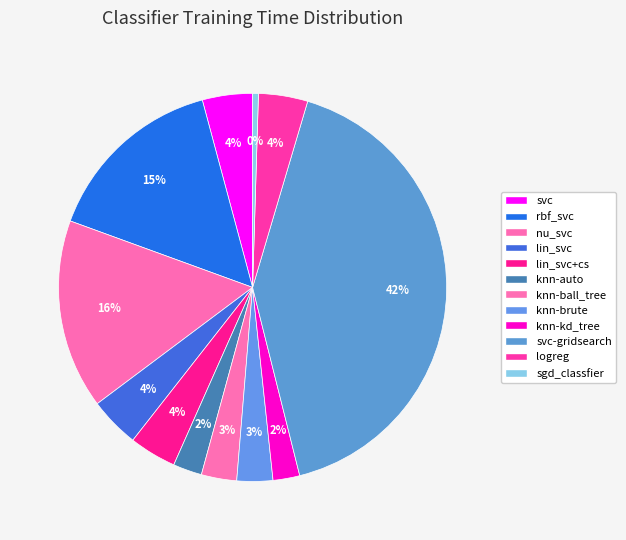

Count the number of slices in the pie.

12